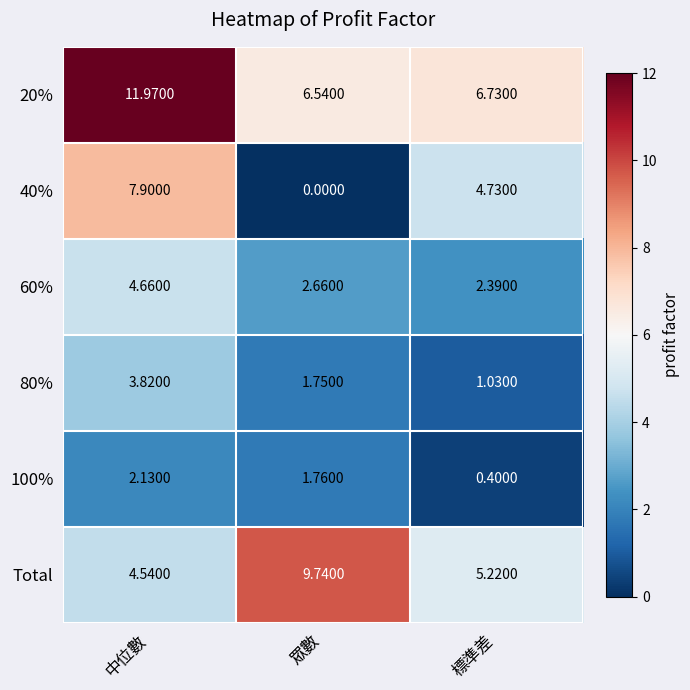

At which category is the sum across all series the highest?

中位數